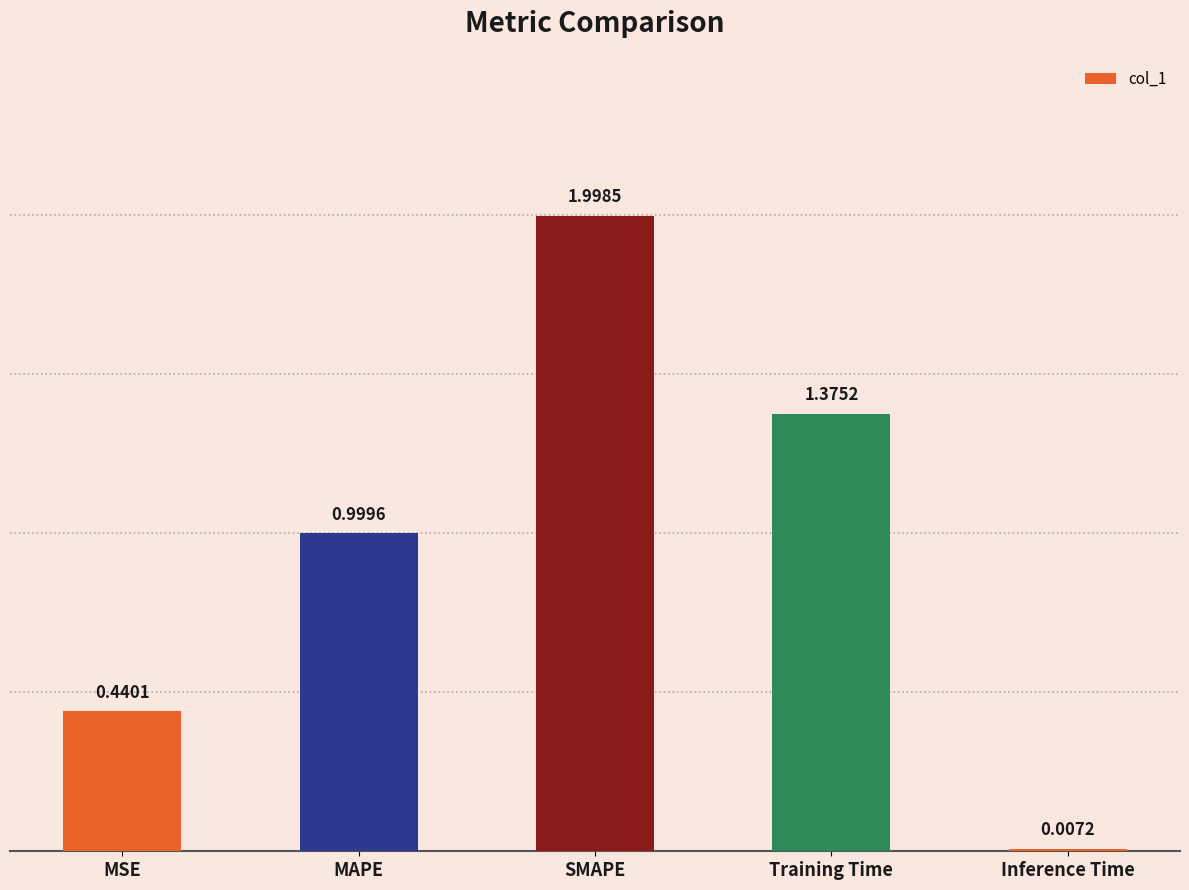

True or false: the data shows 3.2 at SMAPE.

False